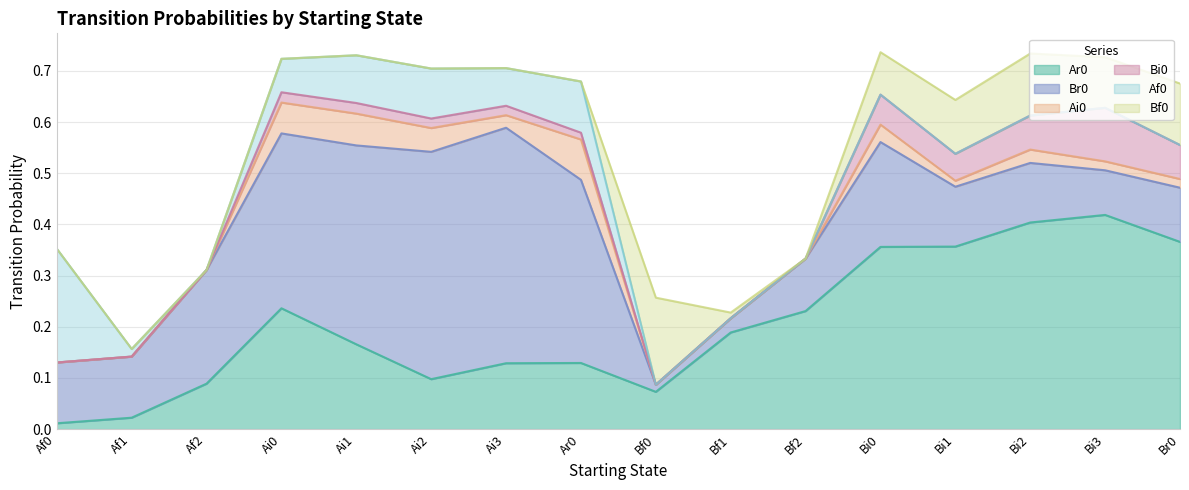

Does the chart display data point markers on the line(s)?

No